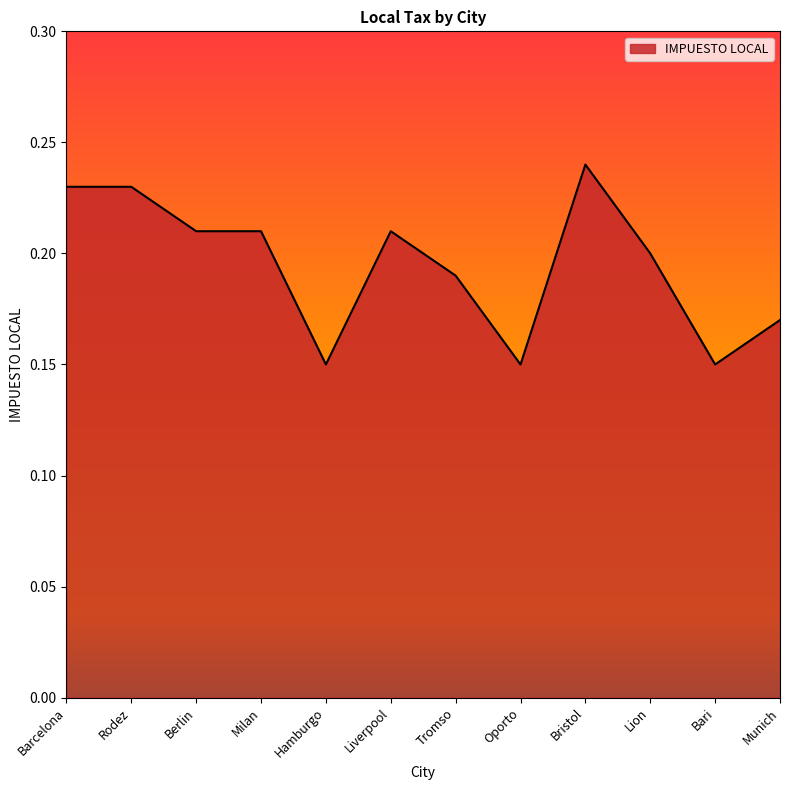

How many lines are shown in the chart?

1